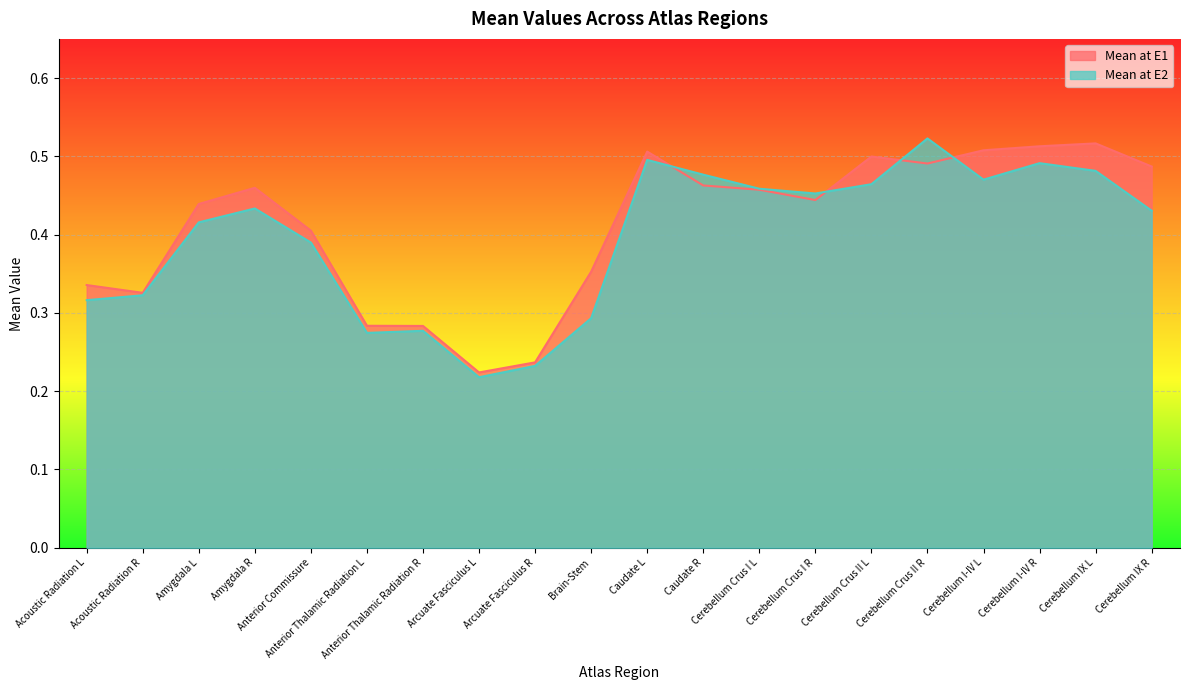

Where is the first local minimum for Mean at E2?

Anterior Thalamic Radiation L